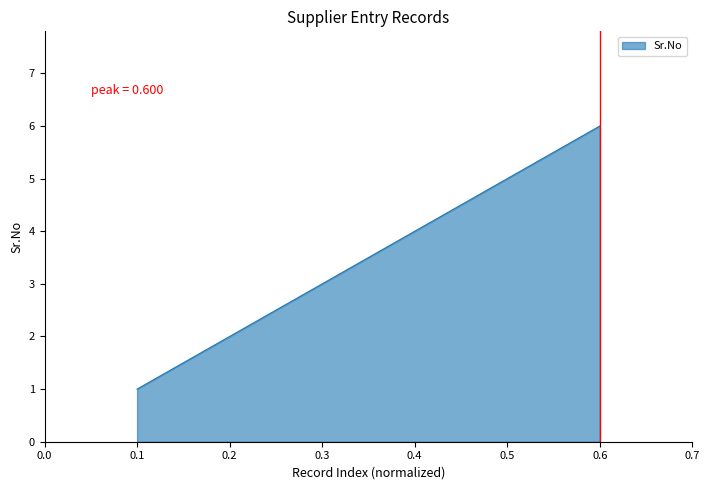

What is the sum of the values at 0.3 and 0.4?

7